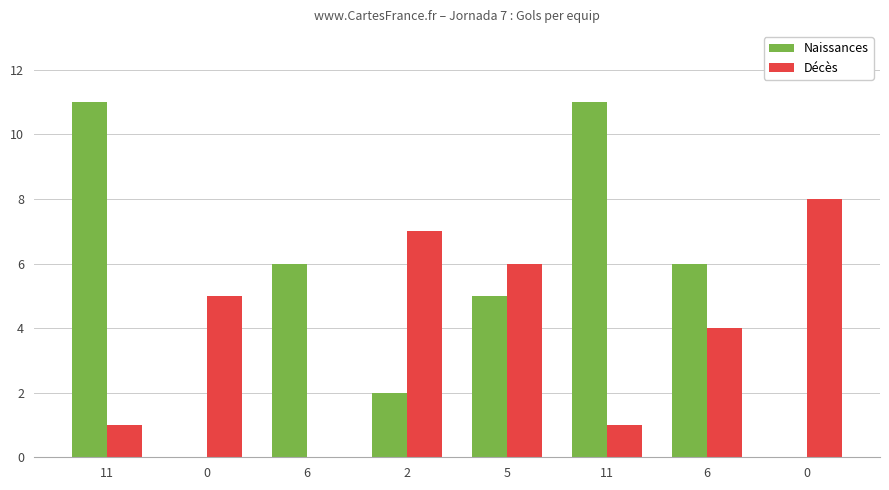

Does the chart contain stacked bars?

No